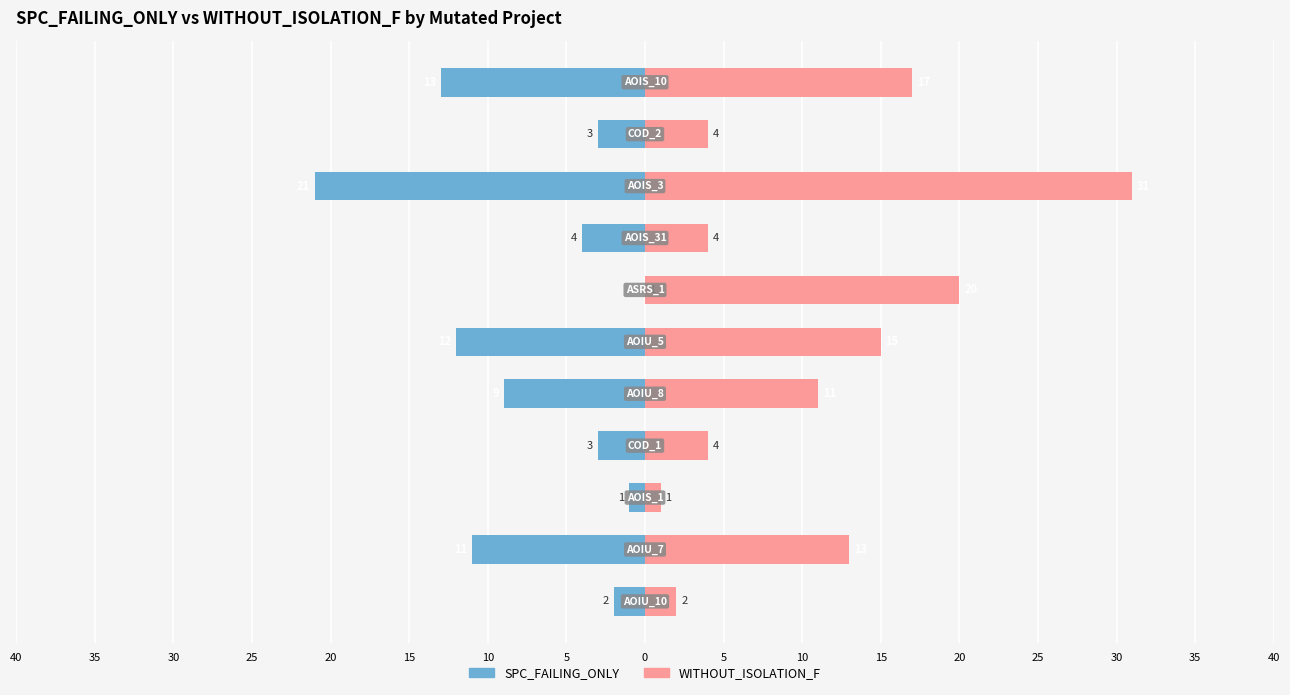

What is the value of the SPC_FAILING_ONLY bar at the 9th from the left?

-21